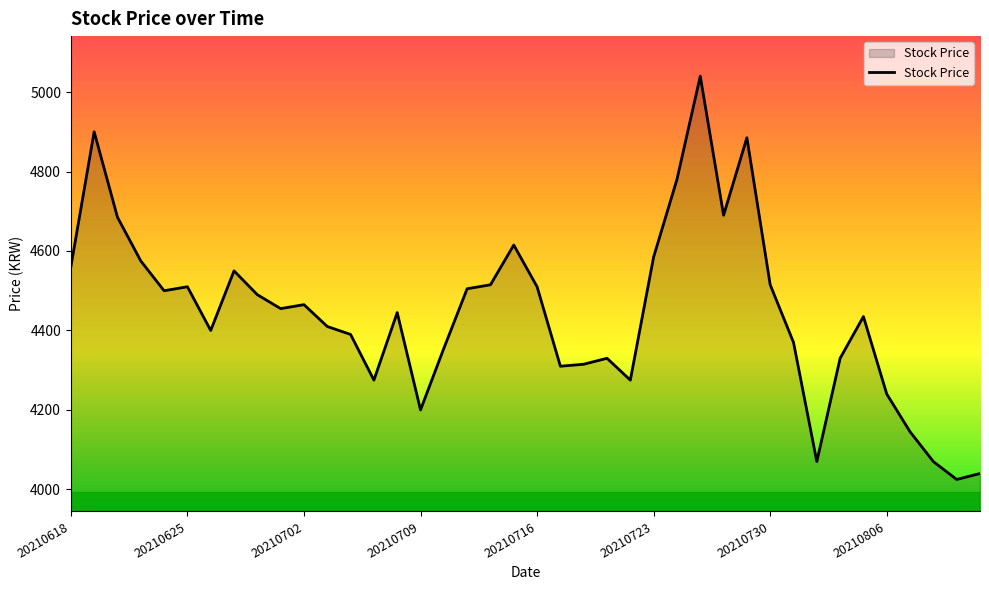

What is the sum of all values?

177760